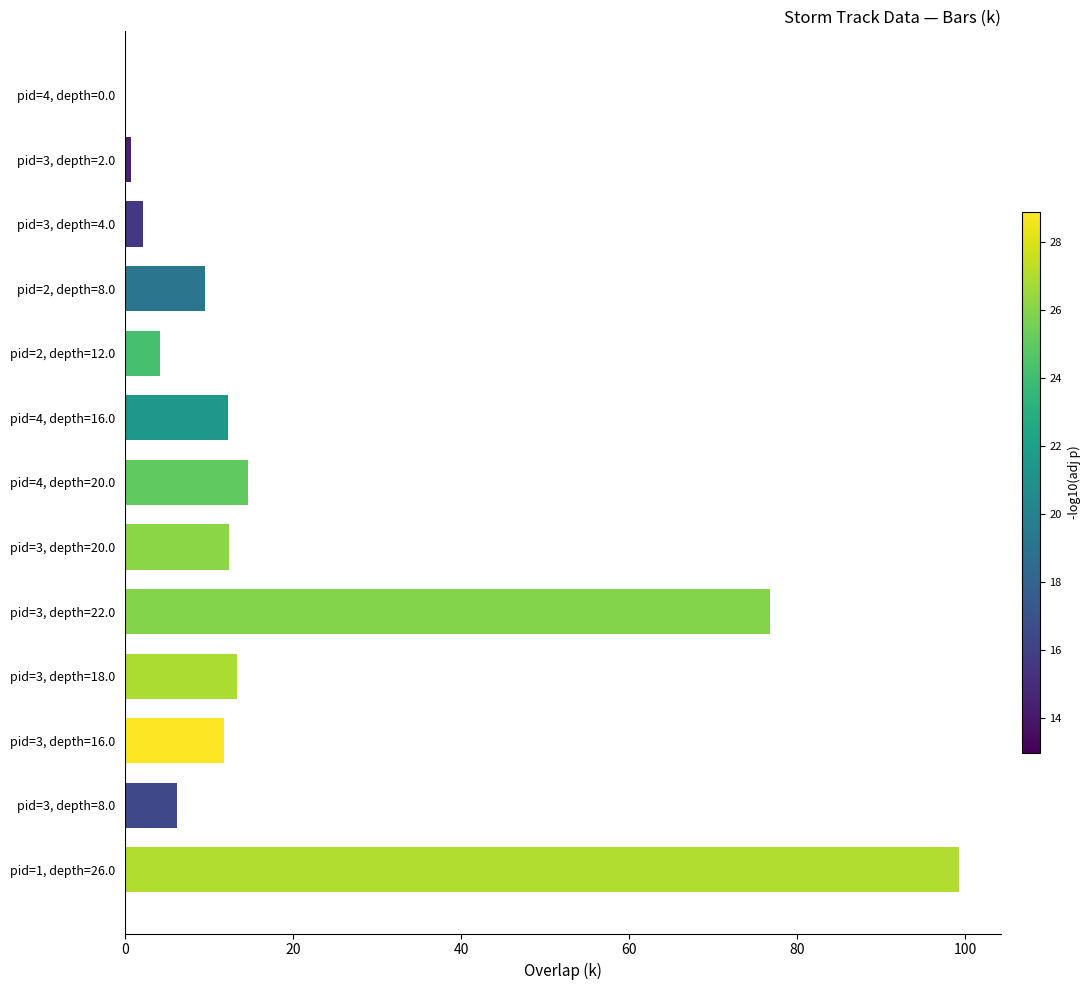

What is the maximum value shown in the chart?

99.3